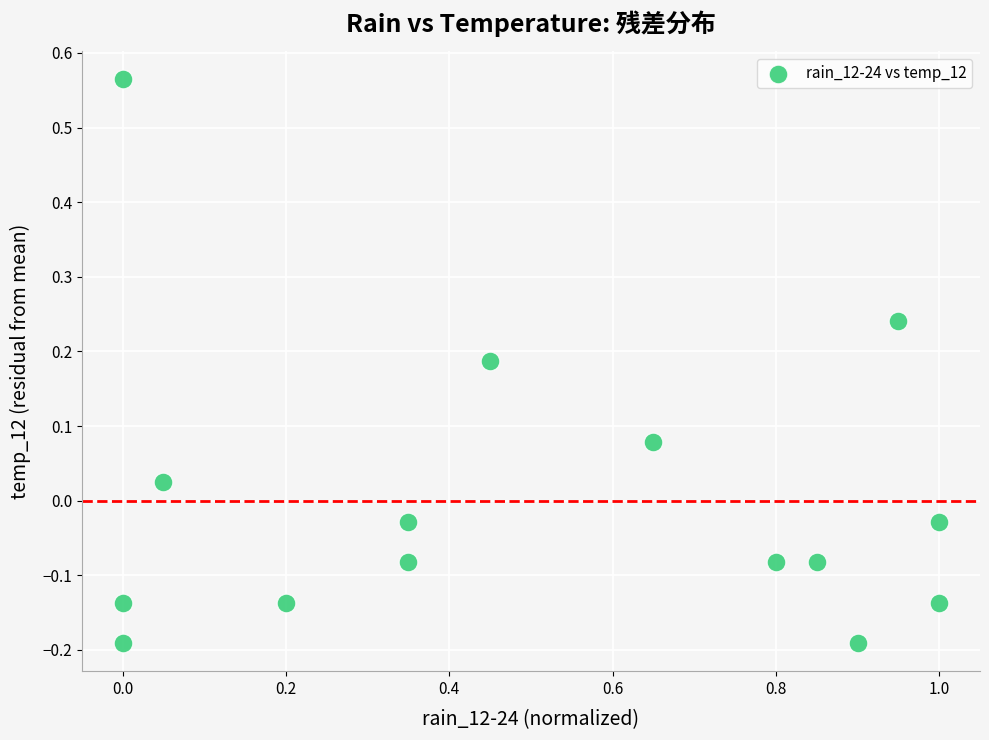

What is the range of Y values (max minus min)?

0.8